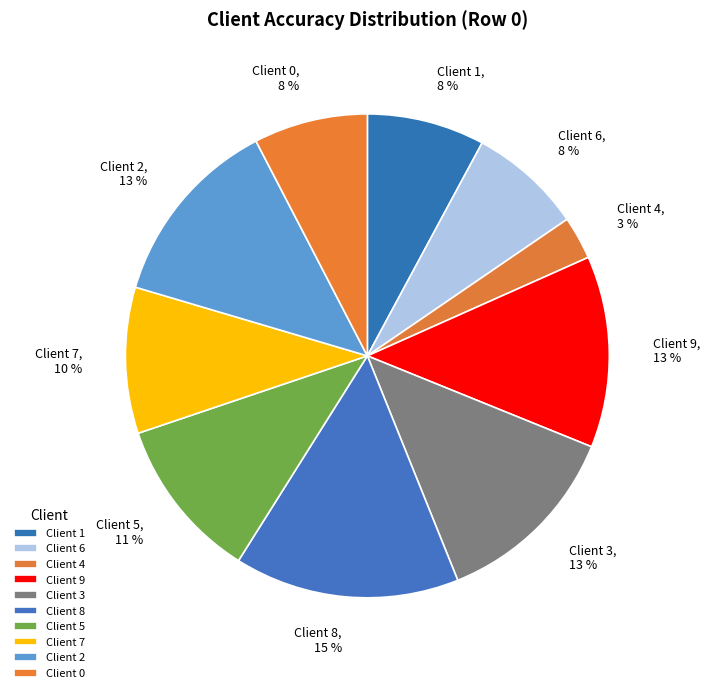

Combined, do Client 2 and Client 1 account for over 50%?

No